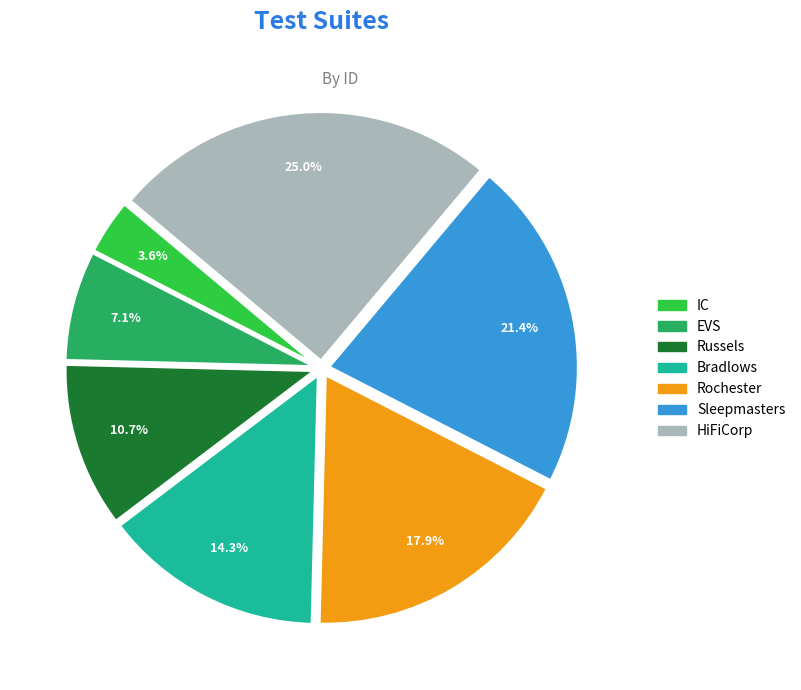

Rank the categories by value from highest to lowest.

HiFiCorp, Sleepmasters, Rochester, Bradlows, Russels, EVS, IC